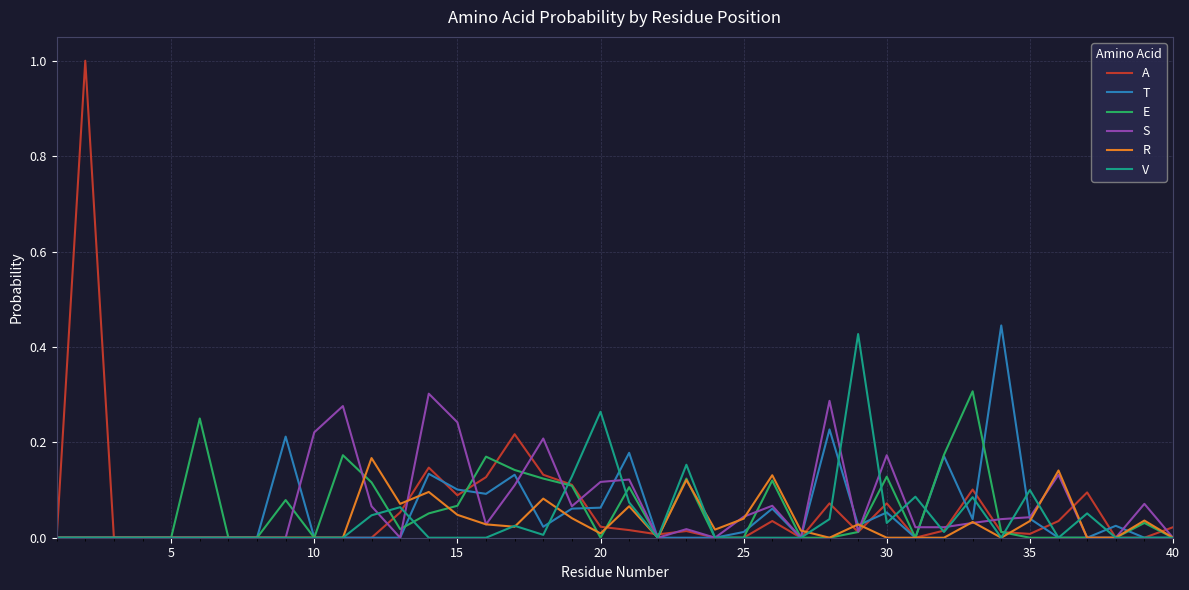

Which series has the widest spread of values?

A